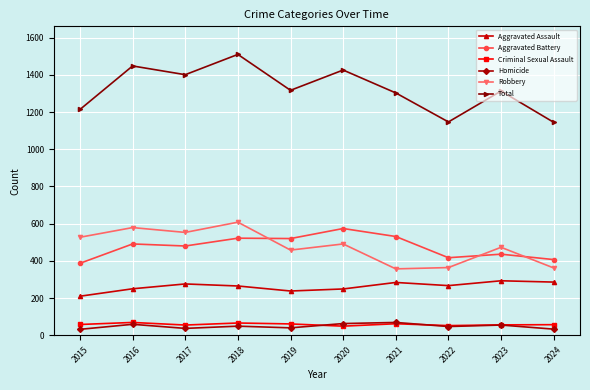

True or false: Criminal Sexual Assault and Aggravated Battery cross at least once.

False